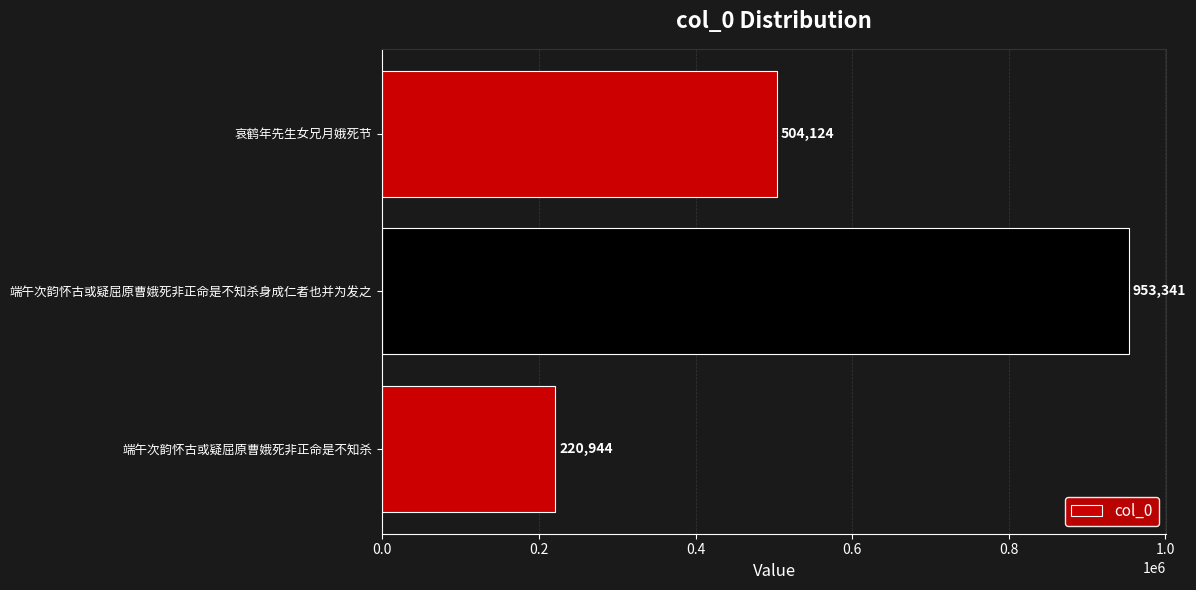

How many bars are there in total?

3